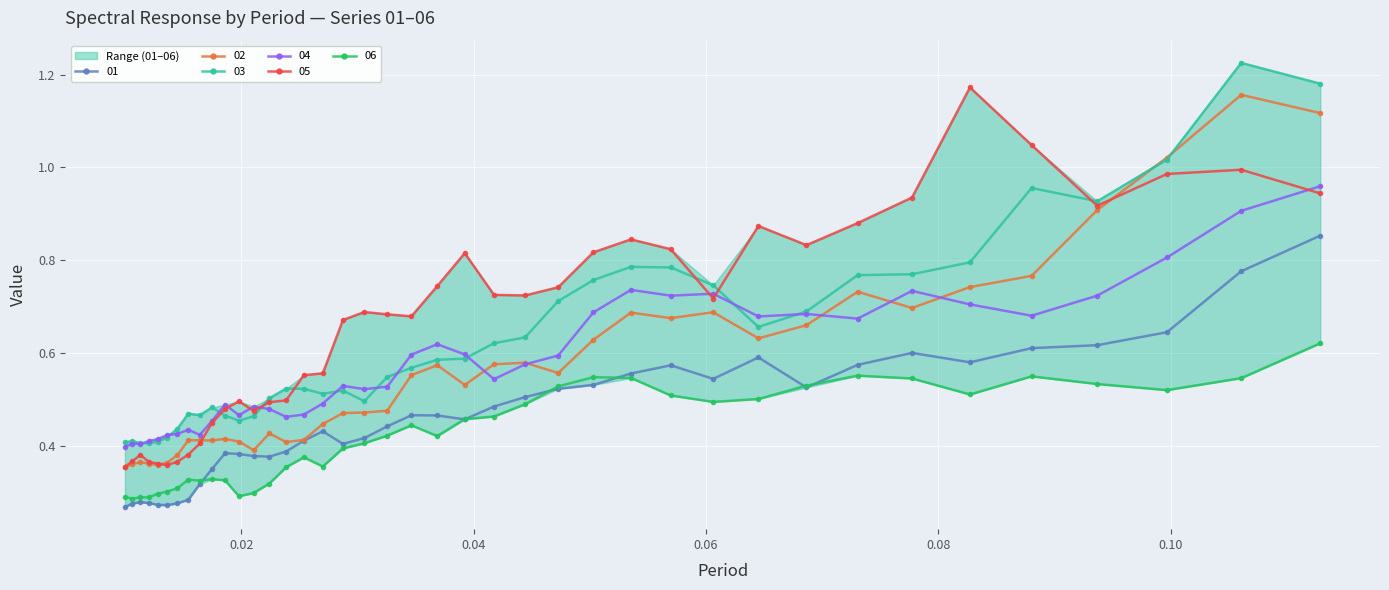

What value does the 05 series have at 0.07774280301831768?

0.9